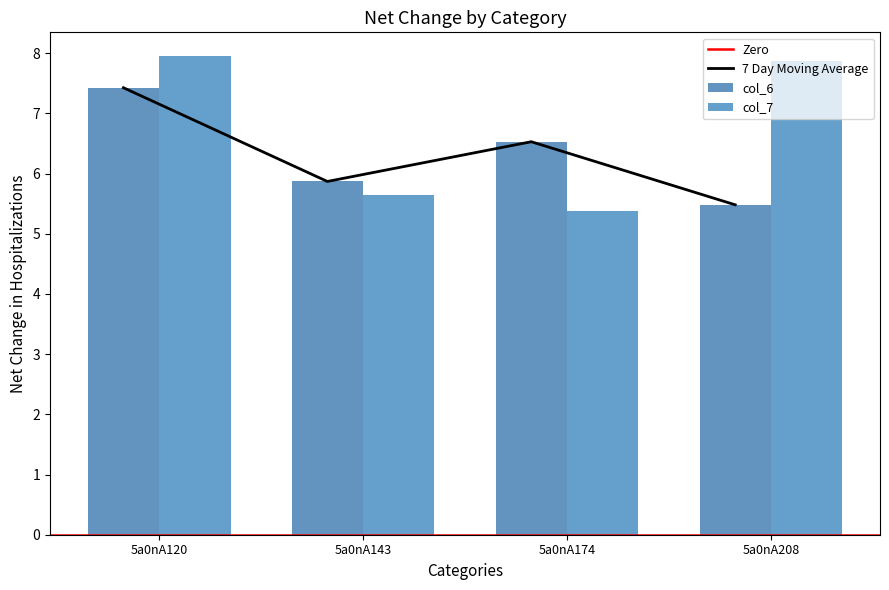

How many distinct data groups are displayed?

2